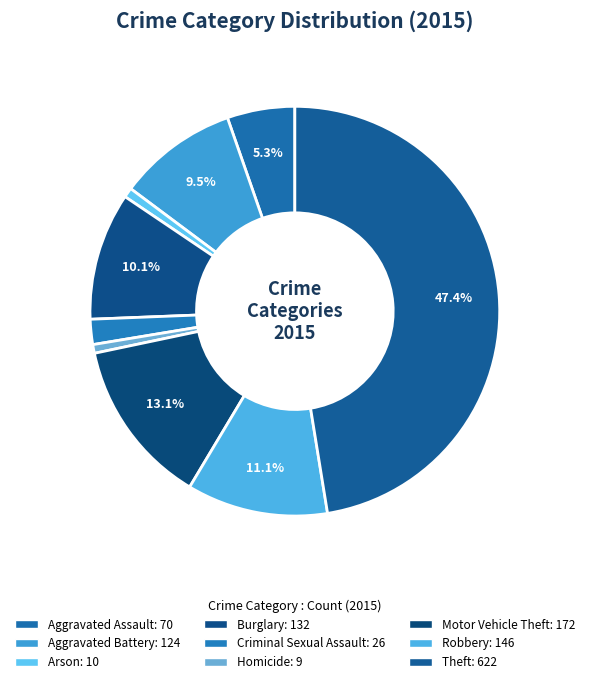

Is it true that Aggravated Battery is 9% of the pie?

True